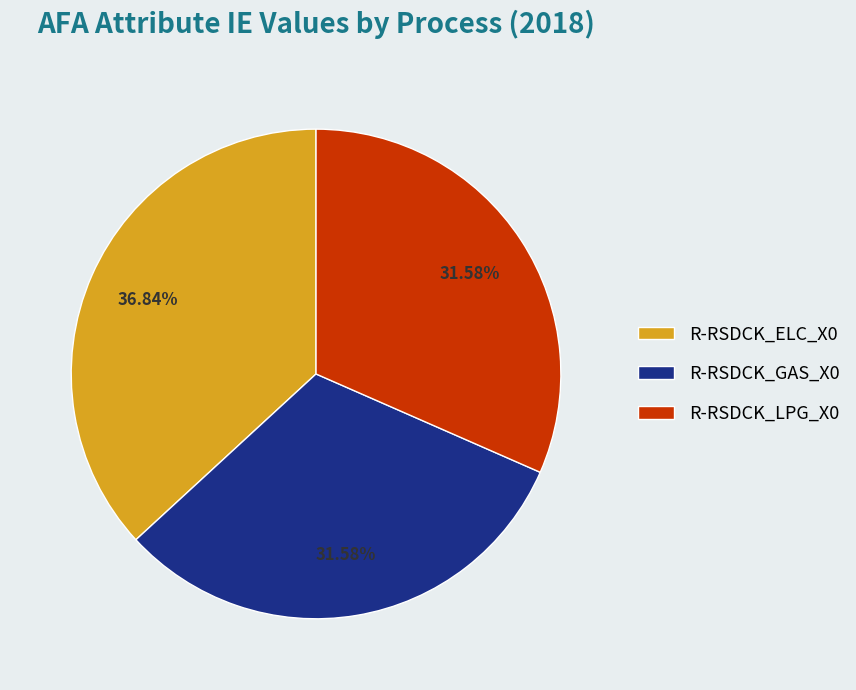

How many segments does this pie chart have?

3